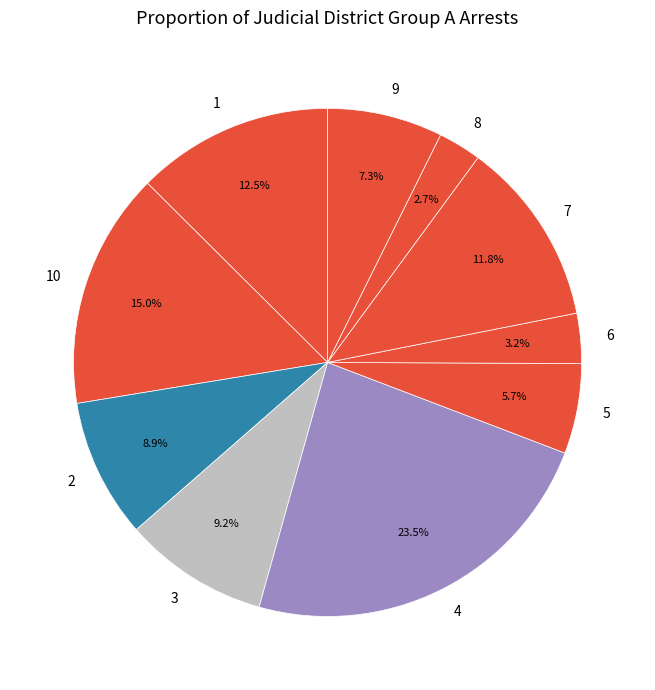

To the nearest percent, what is the average slice percentage?

10%